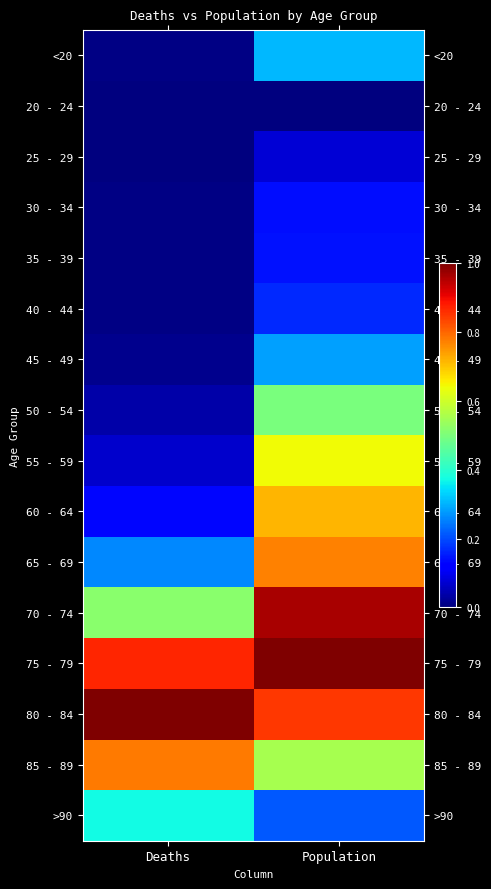

Between Population and Deaths, which is larger?

Population